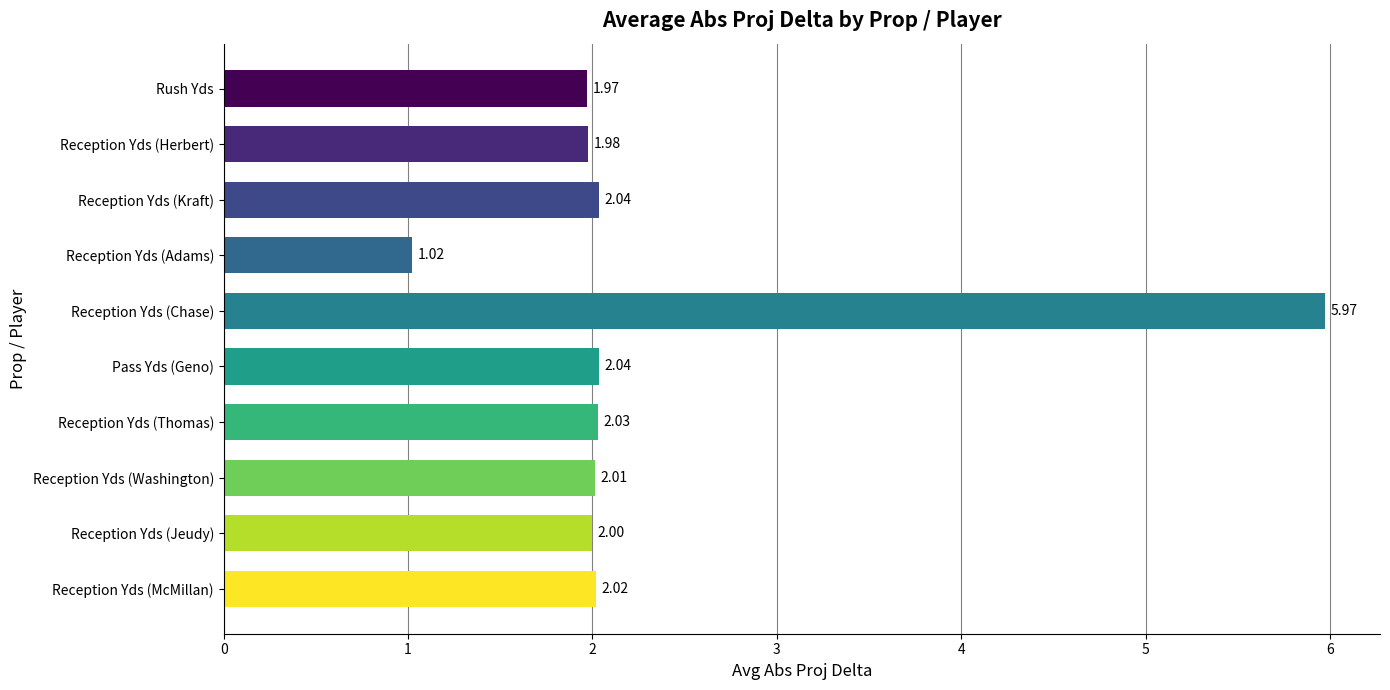

What is the label of the 2nd bar from the top?

Reception Yds (Herbert)